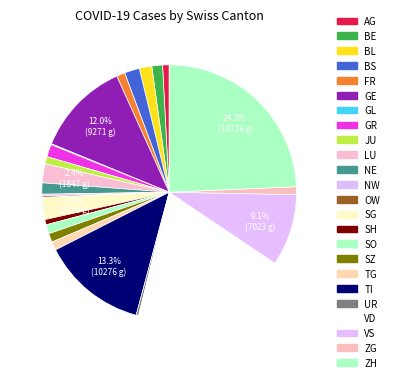

How many segments does this pie chart have?

24